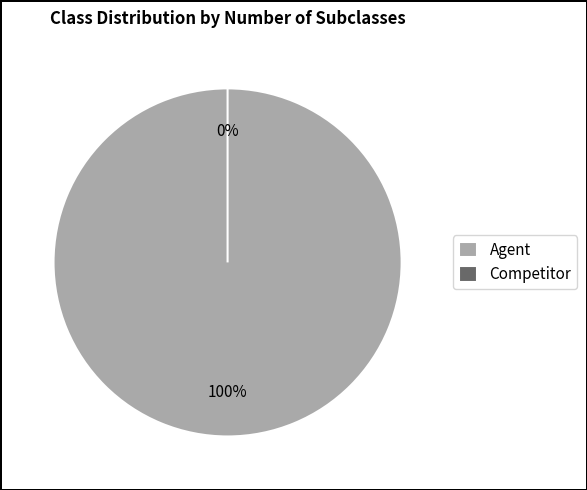

How many segments does this pie chart have?

2